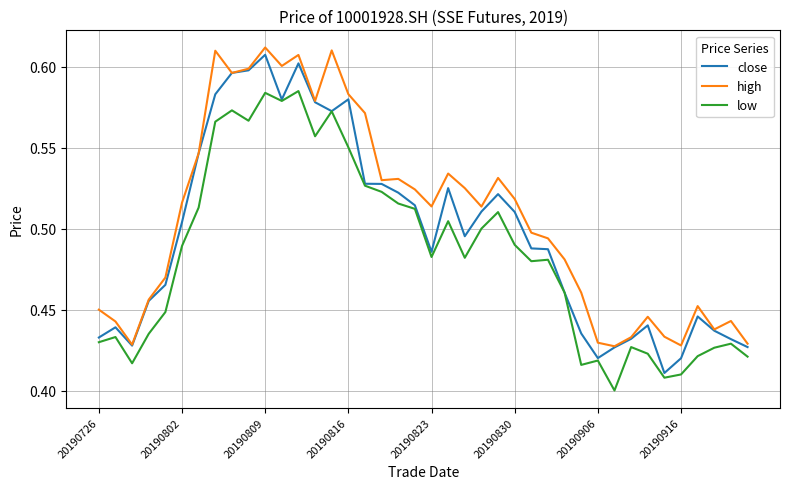

True or false: low and high cross at least once.

False